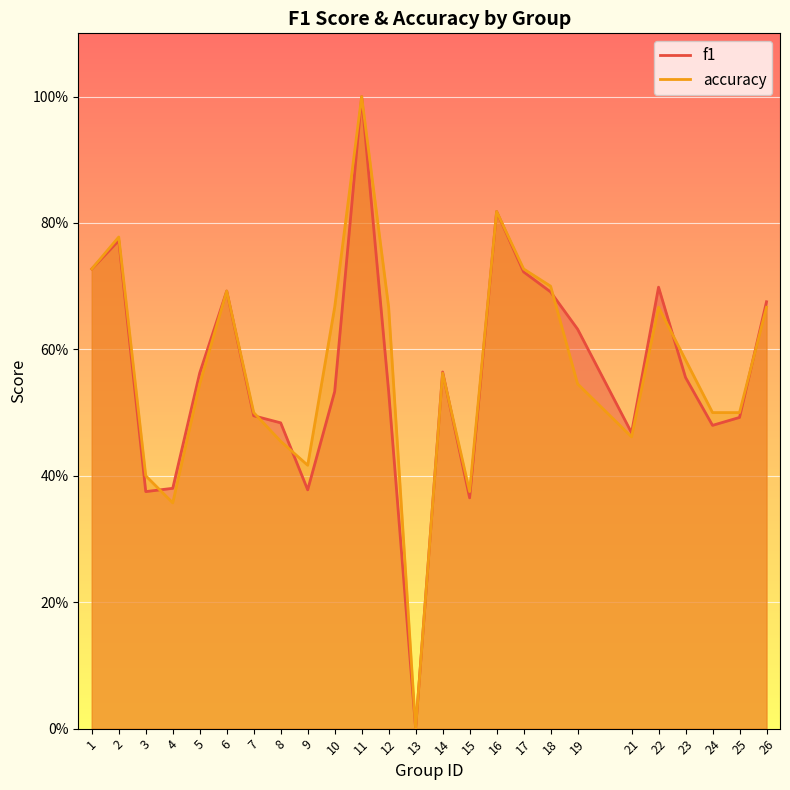

What is the total value across all series at 6?

1.4